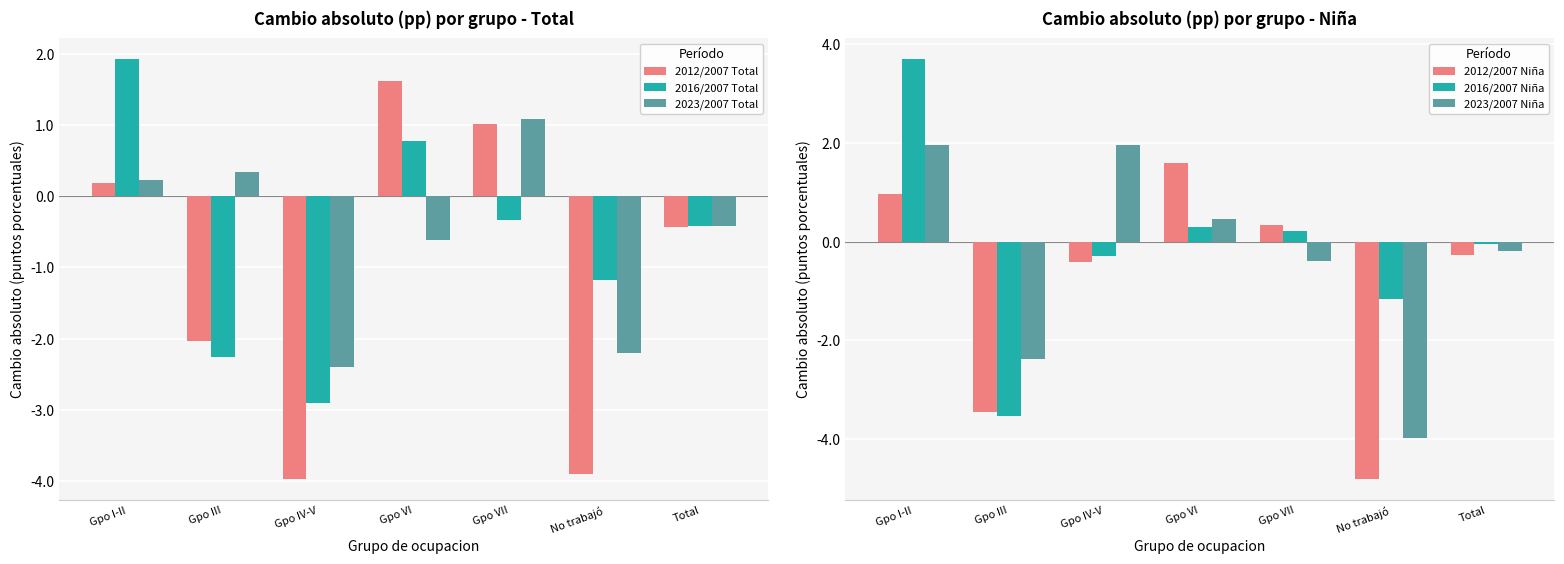

Which series has the largest total across all categories?

2016/2007 Niña